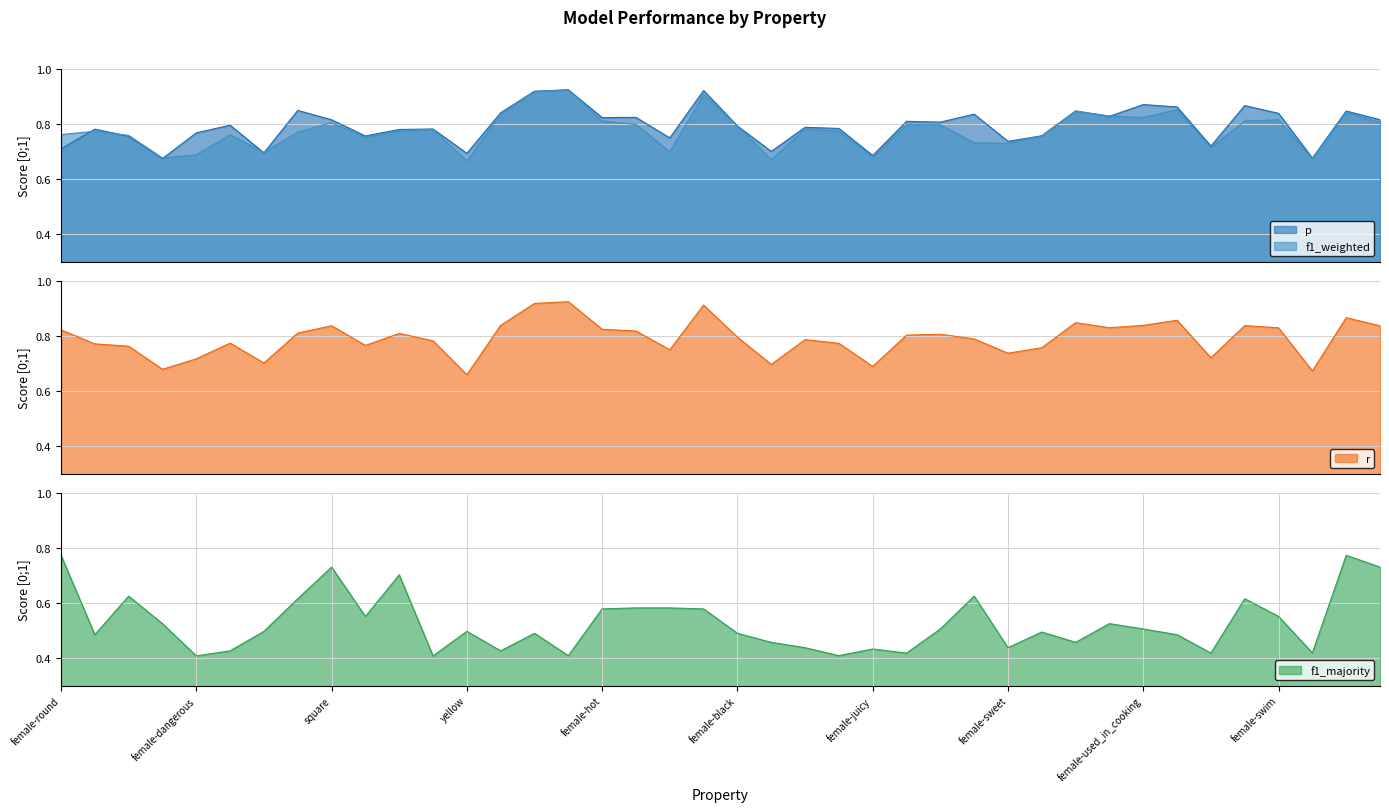

What value does the r series have at female-yellow?

0.7